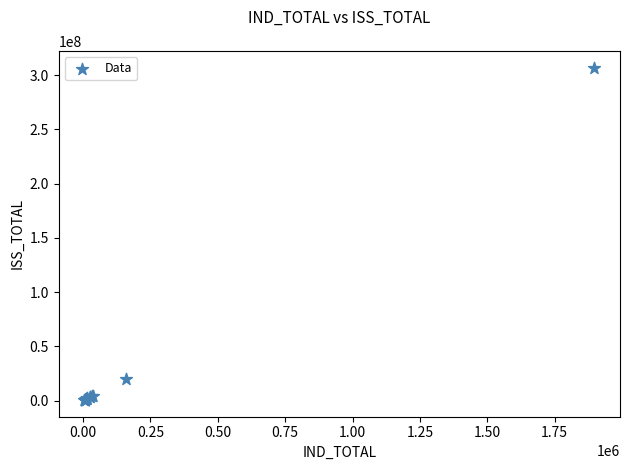

What Y value in the scatter plot is closest to 153789138?

20173546